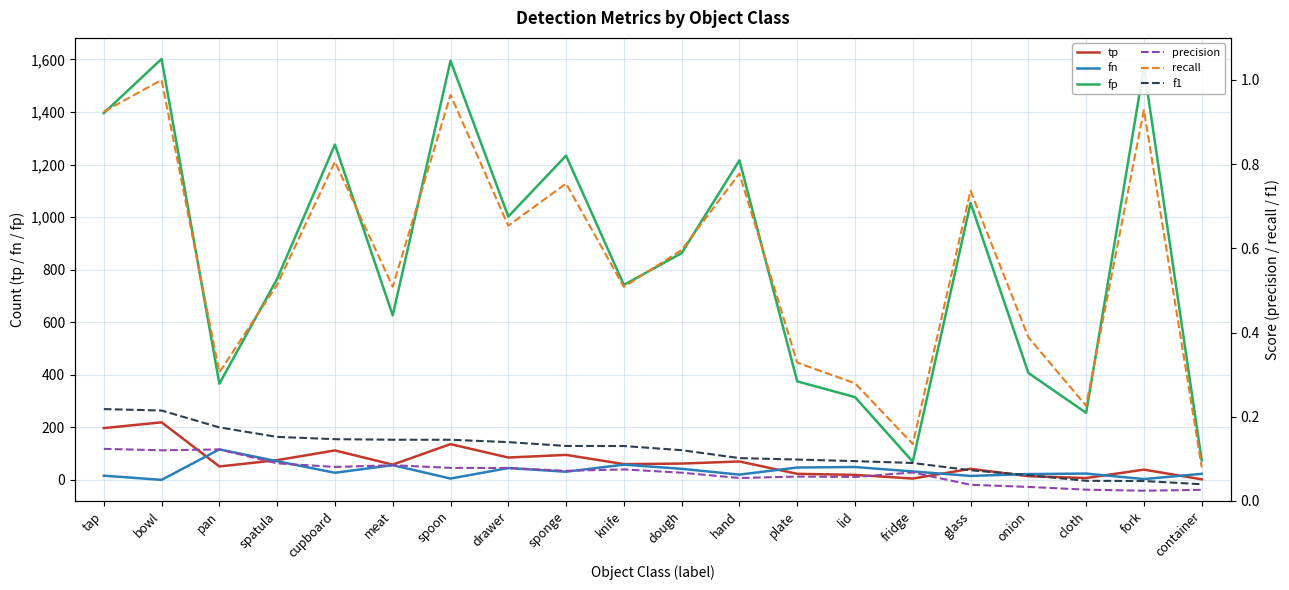

At which label is fn closest to 58?

knife